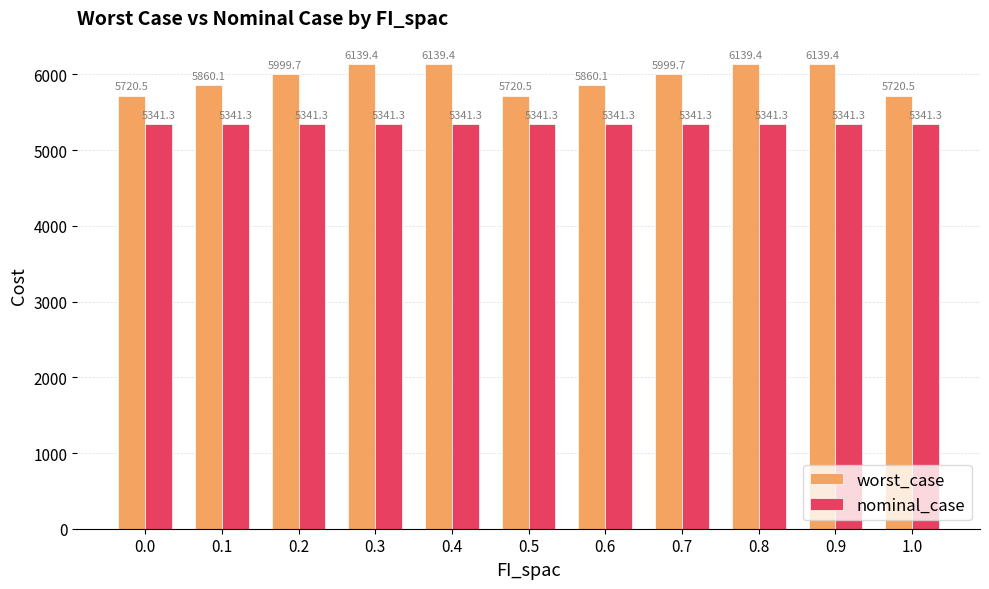

At how many categories does at least one series exceed 5613?

11